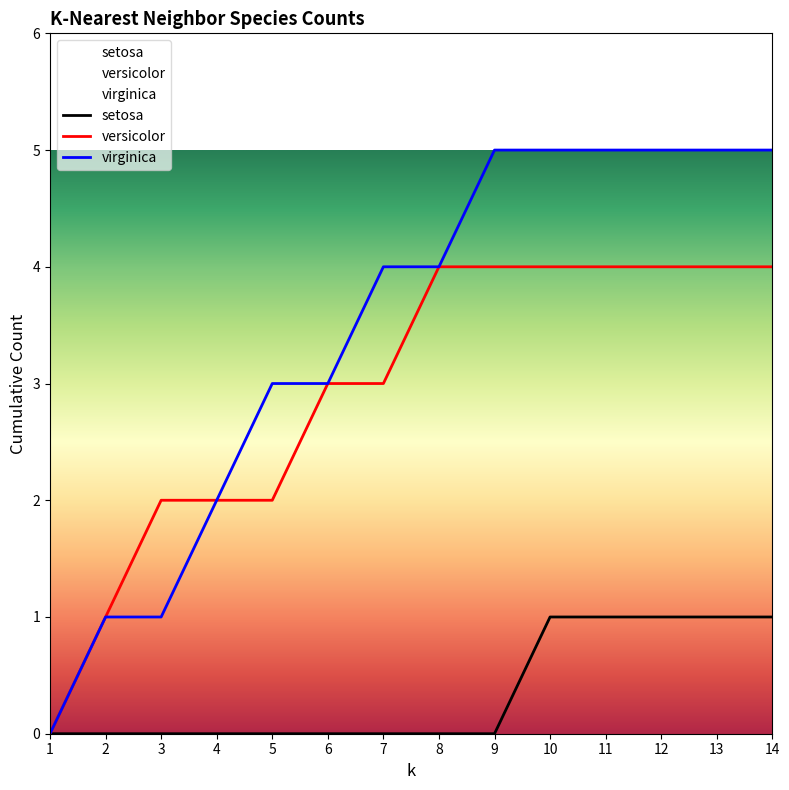

What is the value of the versicolor point at the 6th from the left?

3